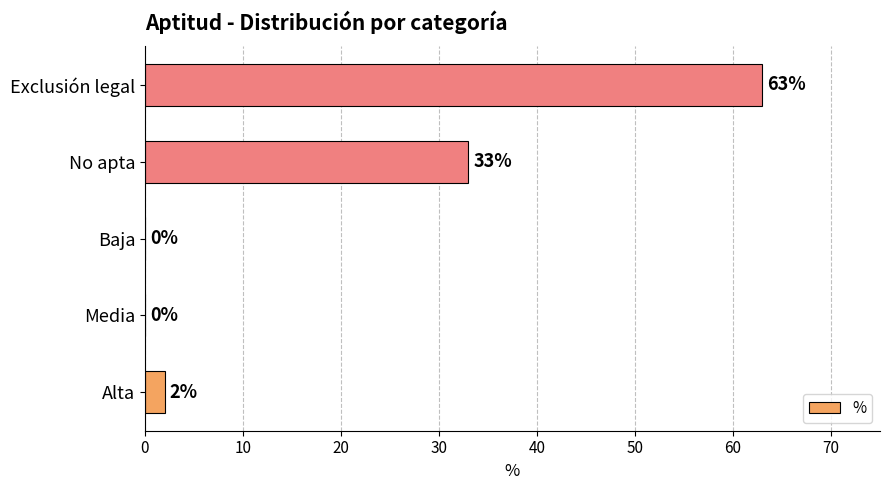

Which label corresponds to the largest value in the chart?

Exclusión legal